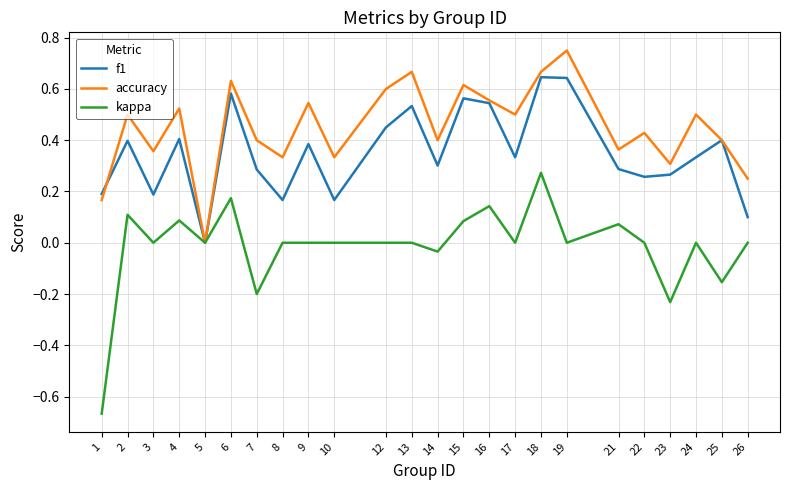

What are all the series names shown in the legend?

f1, accuracy, kappa